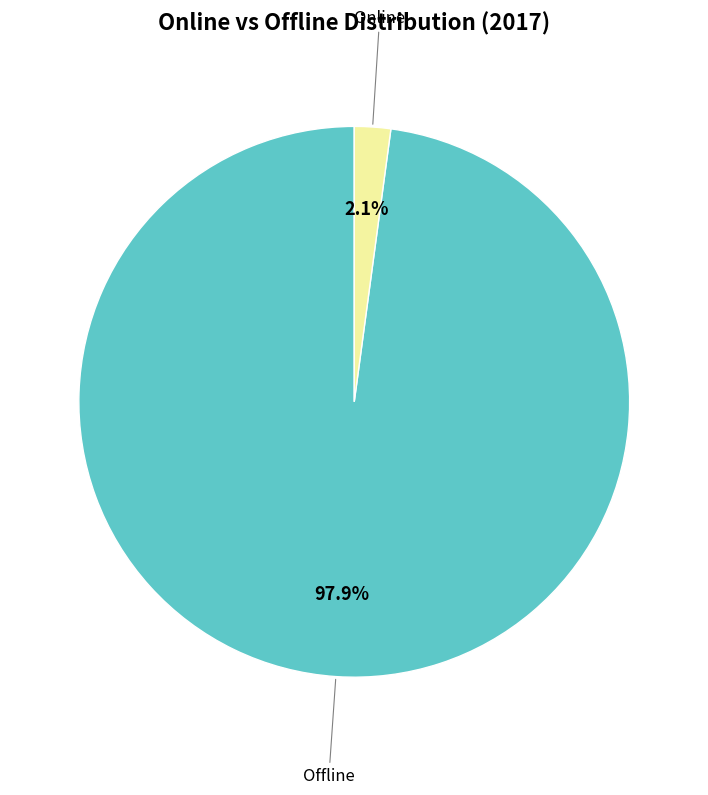

Is there a majority slice in this chart?

Yes